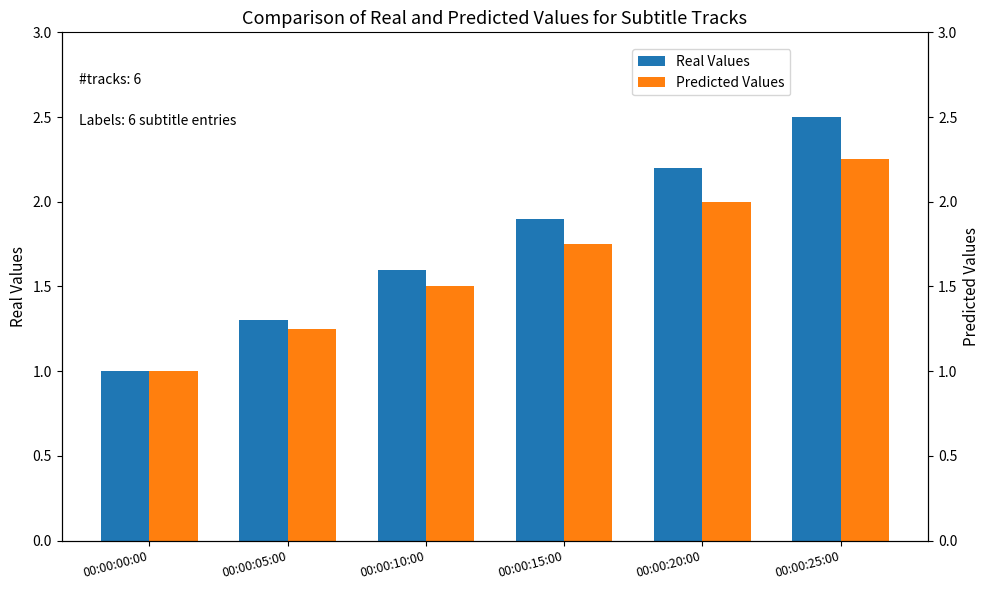

True or false: Predicted Values has a value of 0.8 at 00:00:25:00.

False